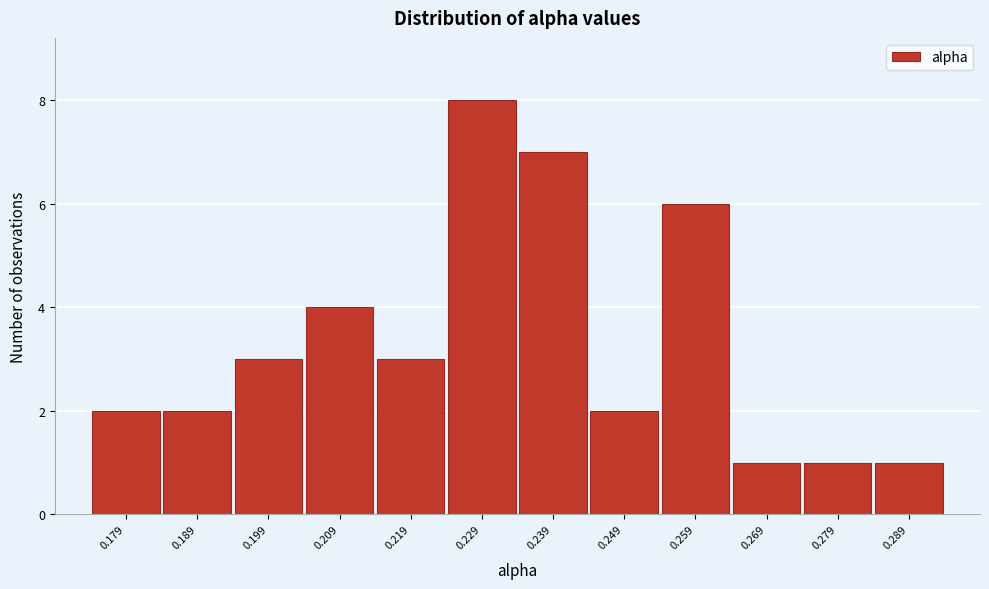

Reading right to left, extract all data points from this chart.

1	1	1	6	2	7	8	3	4	3	2	2